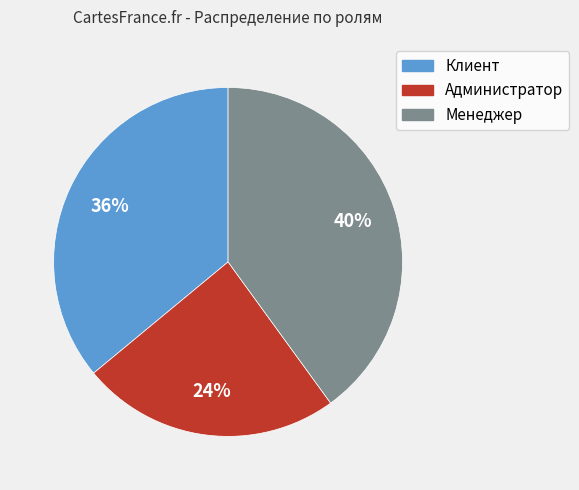

To the nearest percent, what percentage of the pie is Менеджер?

40%